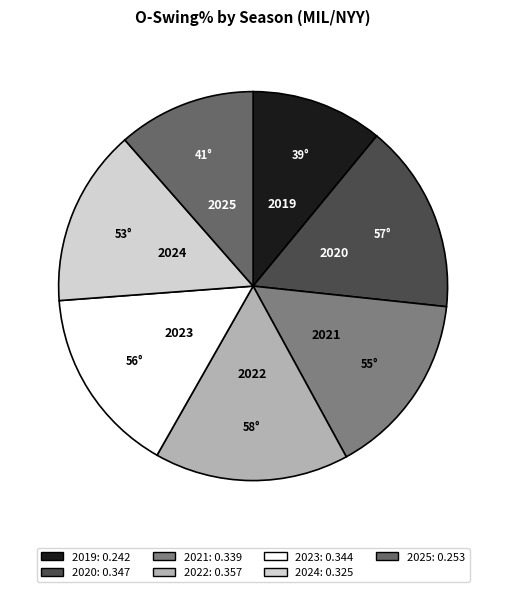

Count the number of slices in the pie.

7